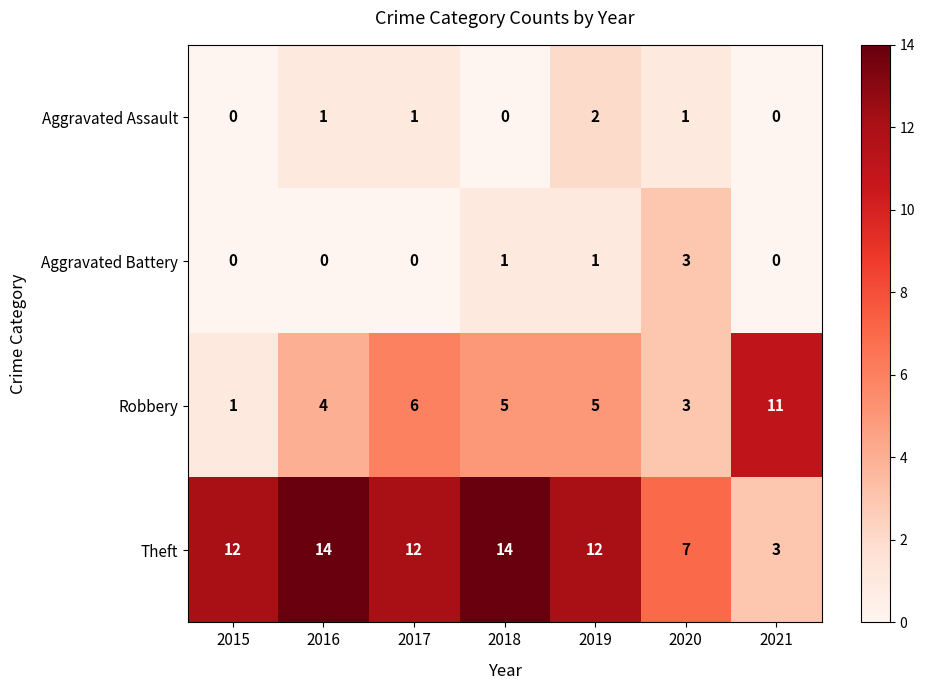

Which series has the largest total across all categories?

Theft